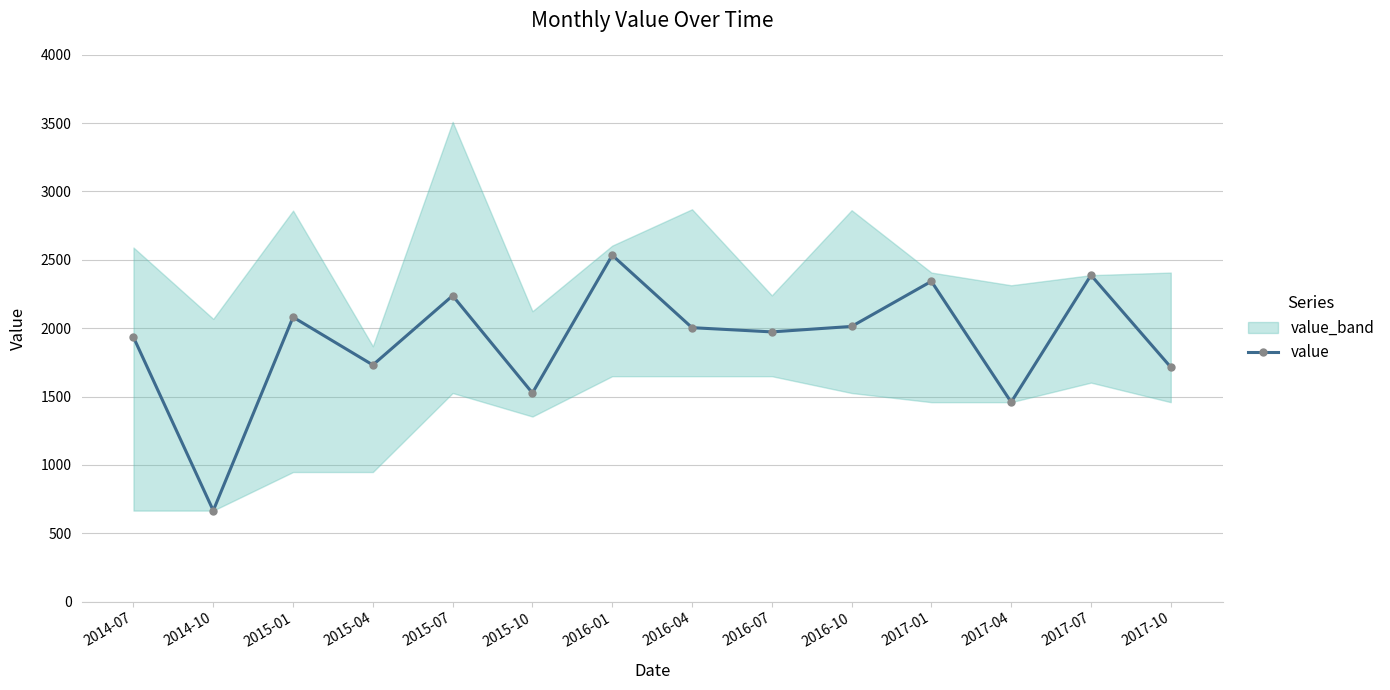

List the labels in order of value, largest first.

2016-01, 2017-07, 2017-01, 2015-07, 2015-01, 2016-10, 2016-04, 2016-07, 2014-07, 2015-04, 2017-10, 2015-10, 2017-04, 2014-10